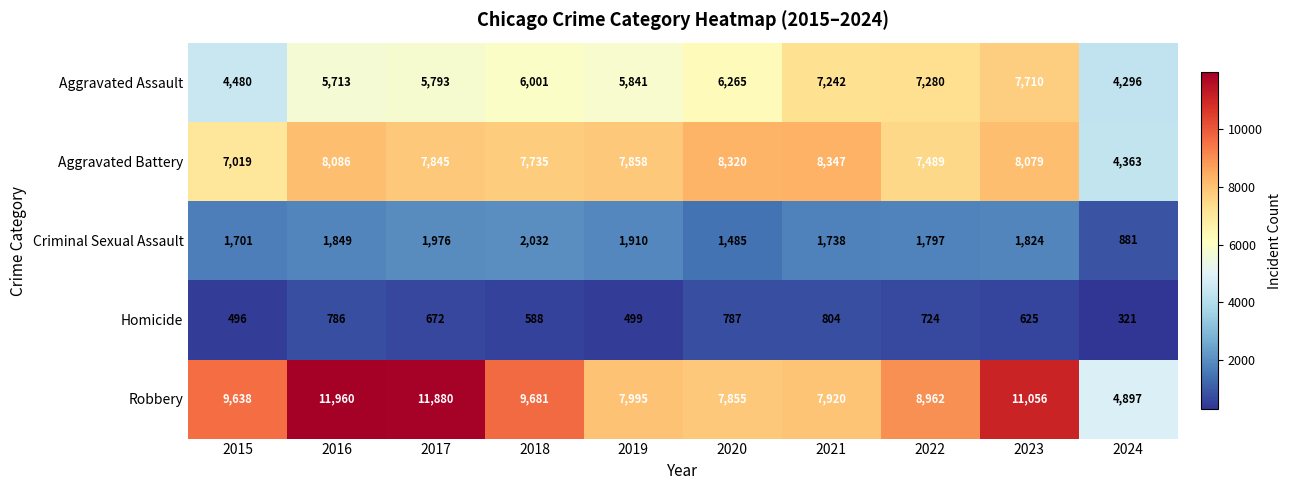

How many categories are shown in the chart?

10